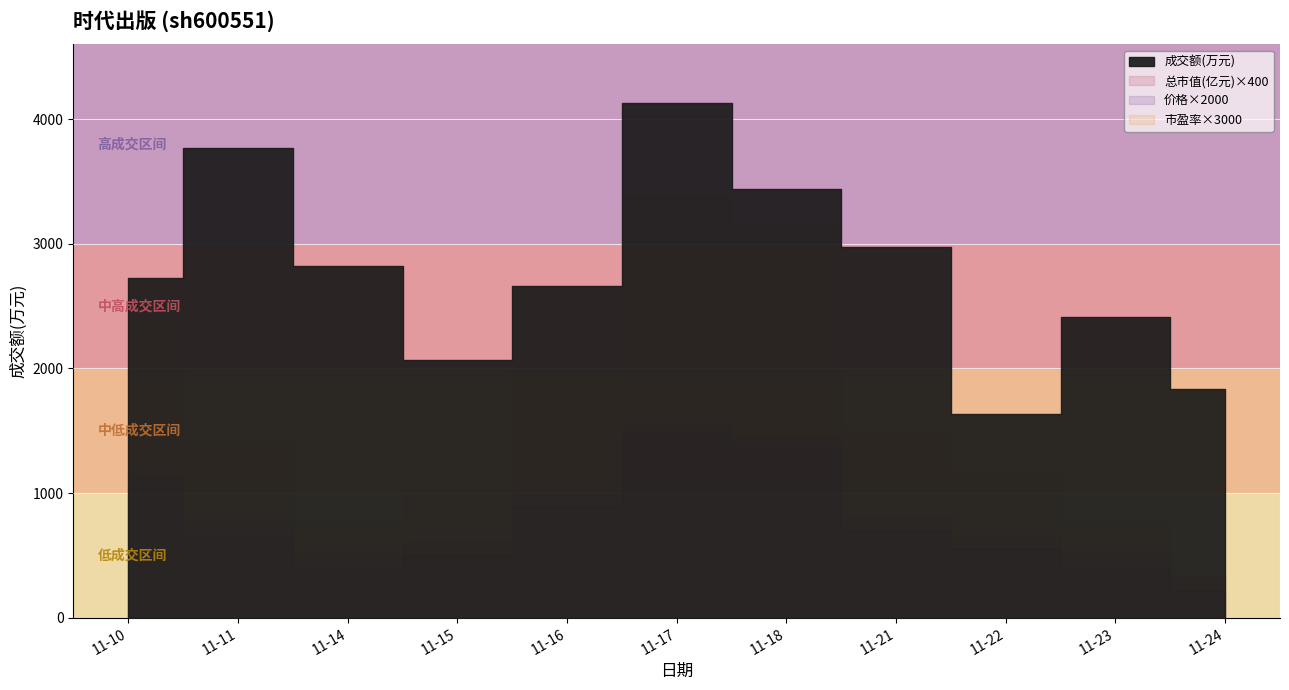

At which label does 总市值(亿元) first exceed 53?

2022-11-10